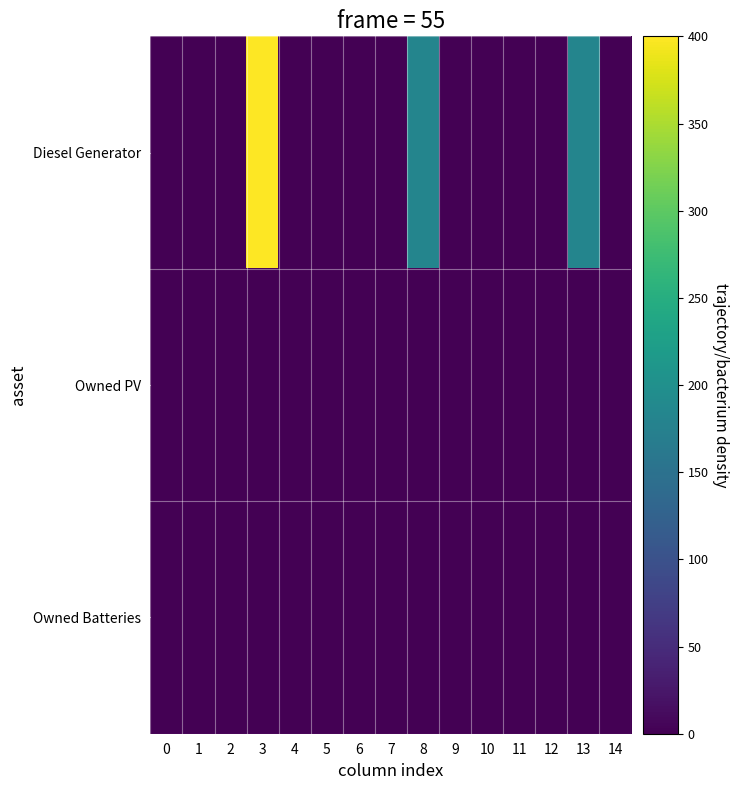

Count the number of categories in the chart.

15